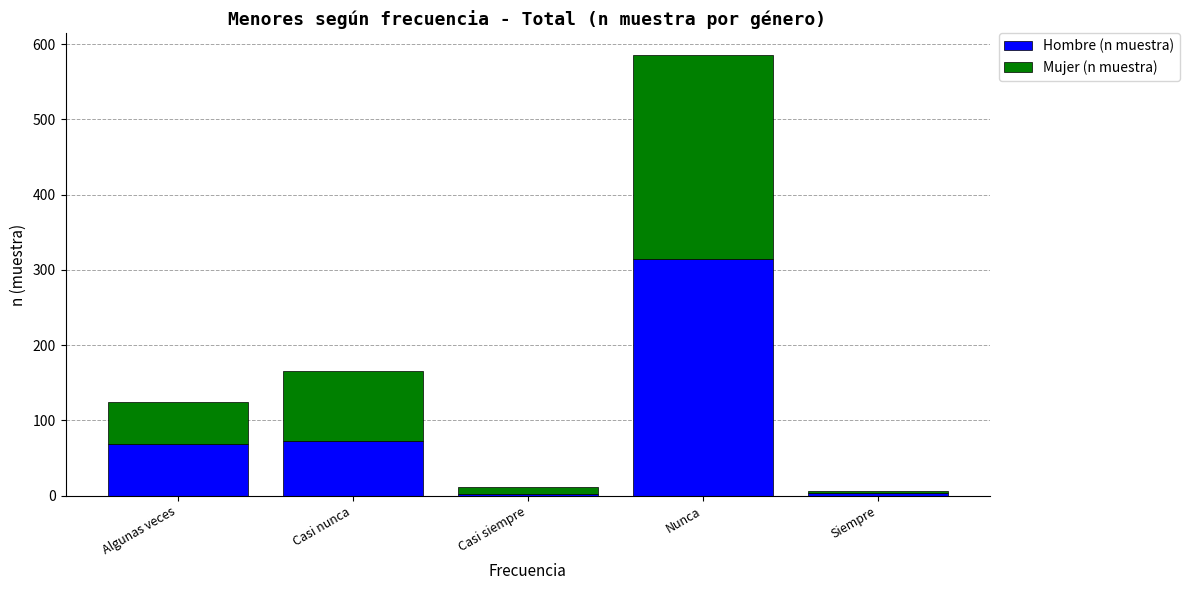

Which category has the highest value in the Hombre (n muestra) series?

Nunca